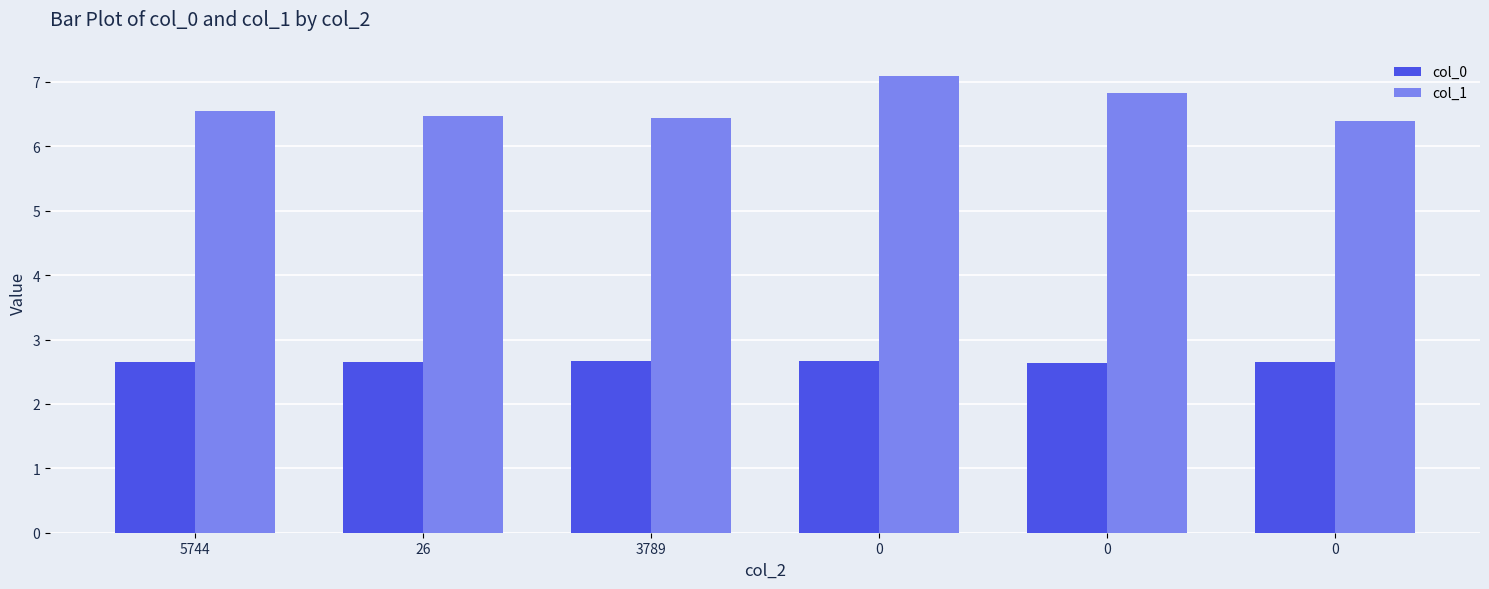

What is the greatest value displayed?

7.1